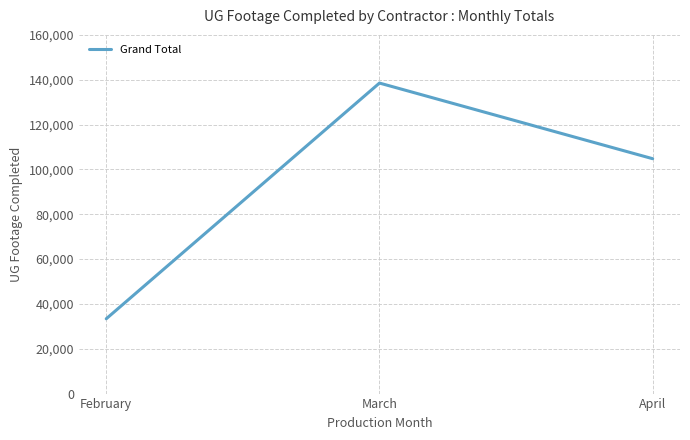

The value at March is 138513. True or false?

True